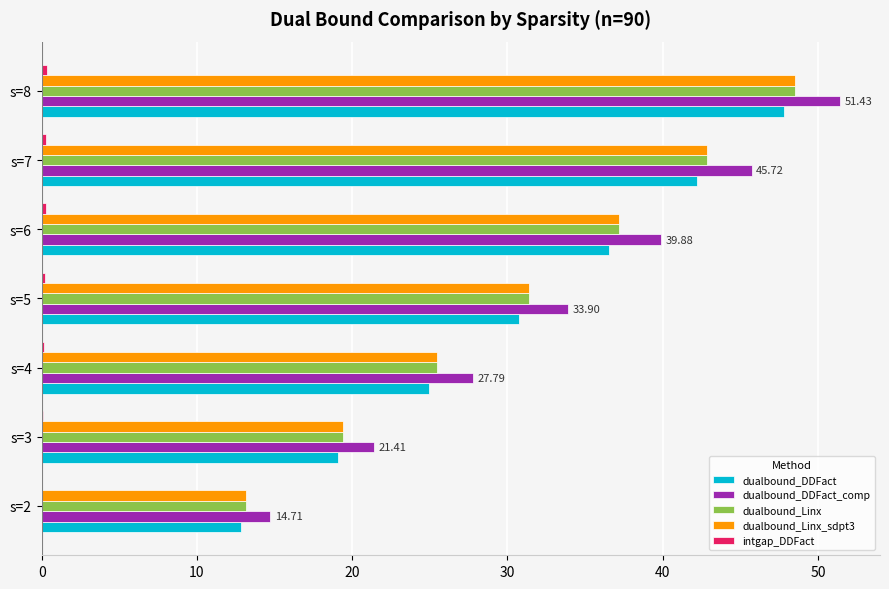

How many data points does each series have?

7